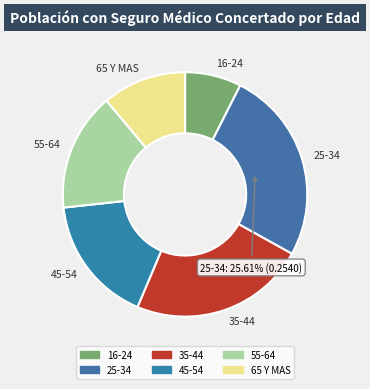

Does 45-54 represent more than half of the total?

No